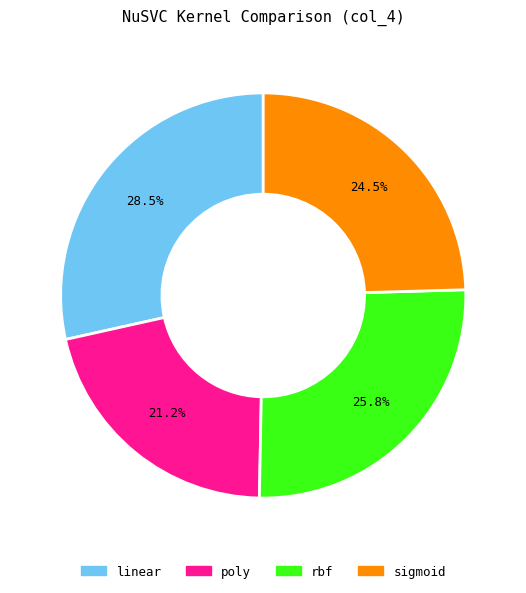

Rank the categories by value from highest to lowest.

linear, rbf, sigmoid, poly